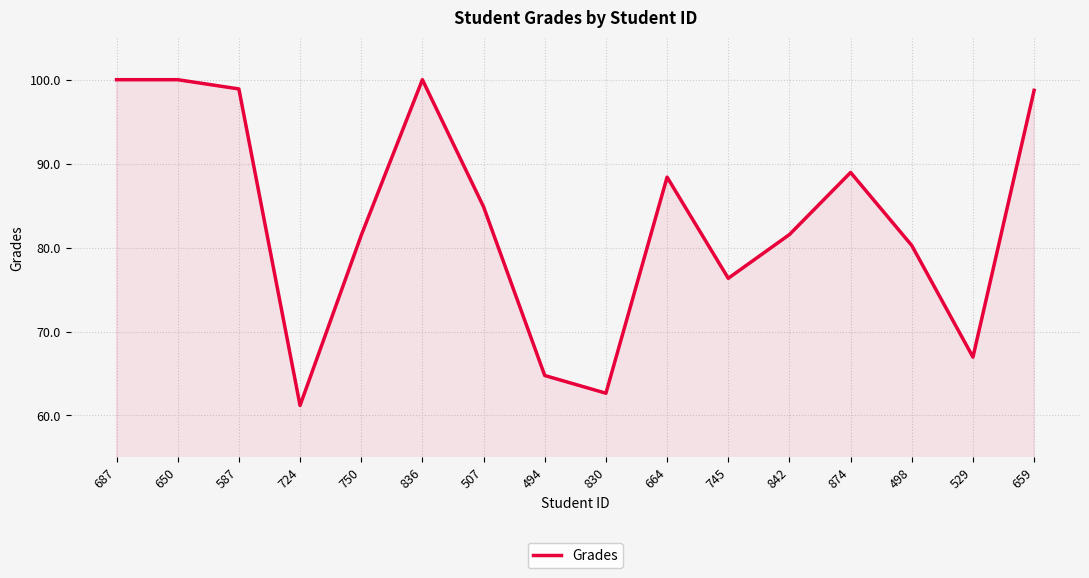

What is the ratio of the value at 874 to the value at 750?

1.1